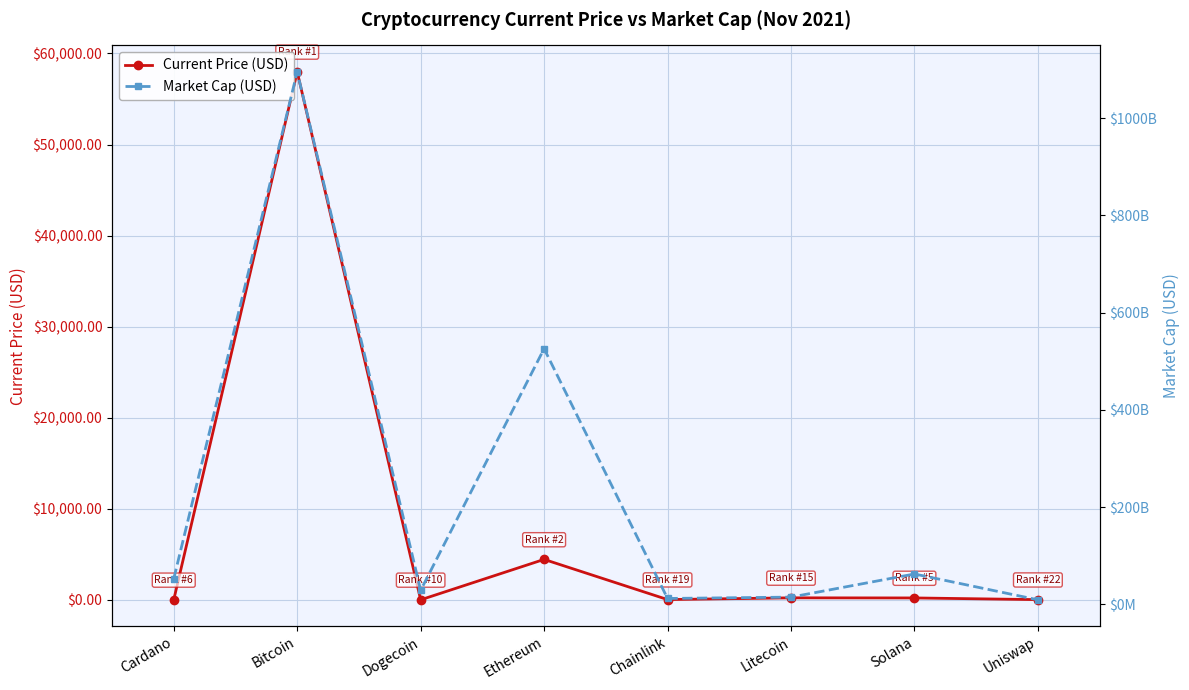

How many categories are shown in the chart?

8